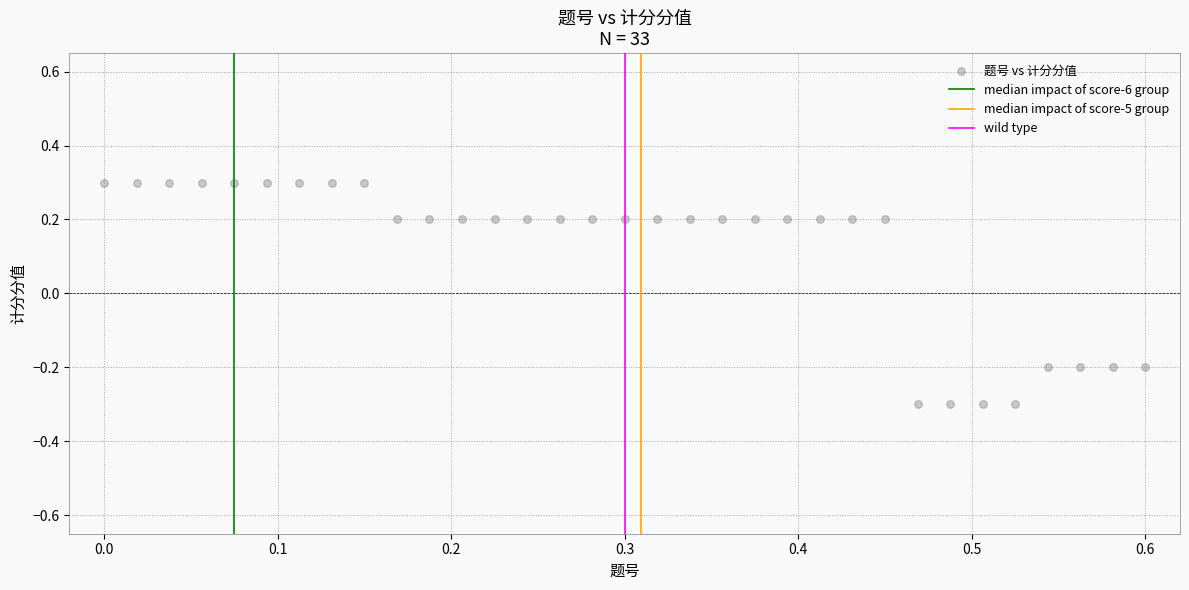

What is the range of X values (max minus min)?

0.6